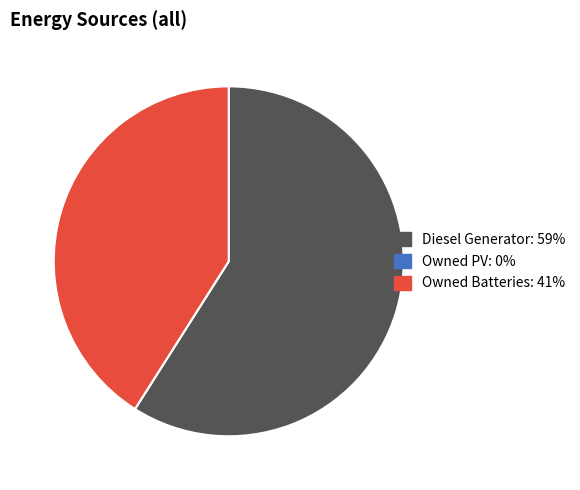

Between Owned Batteries and Diesel Generator, which is larger?

Diesel Generator